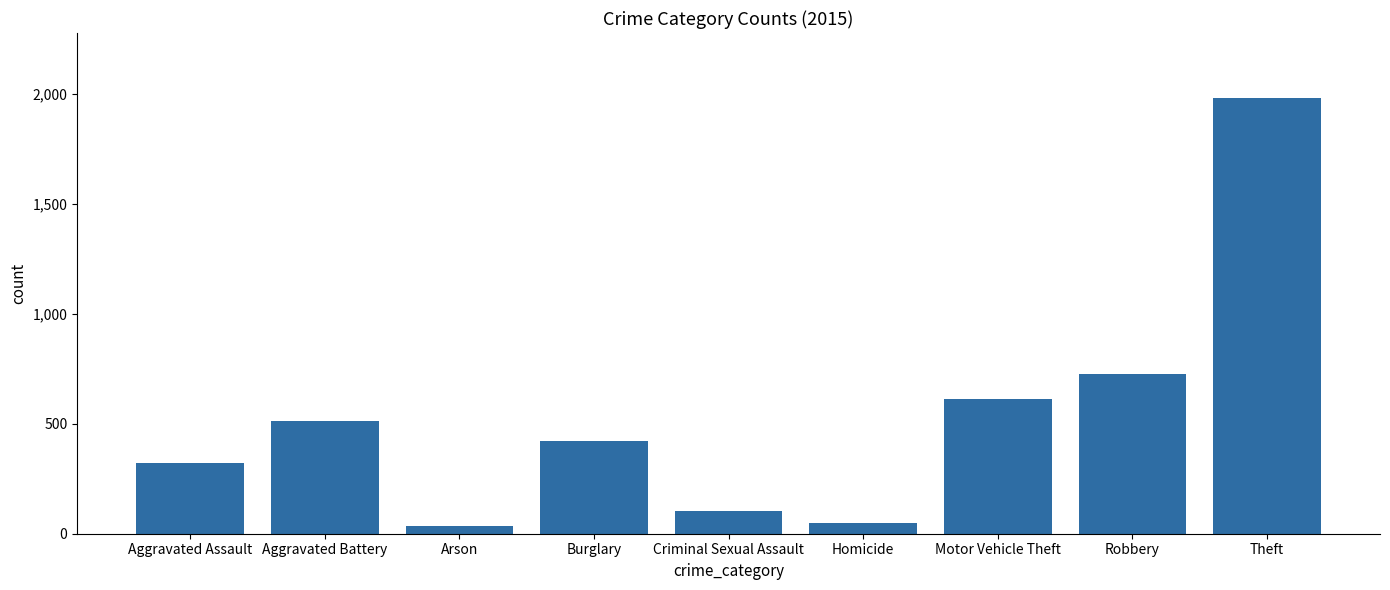

How many categories are shown in the chart?

9